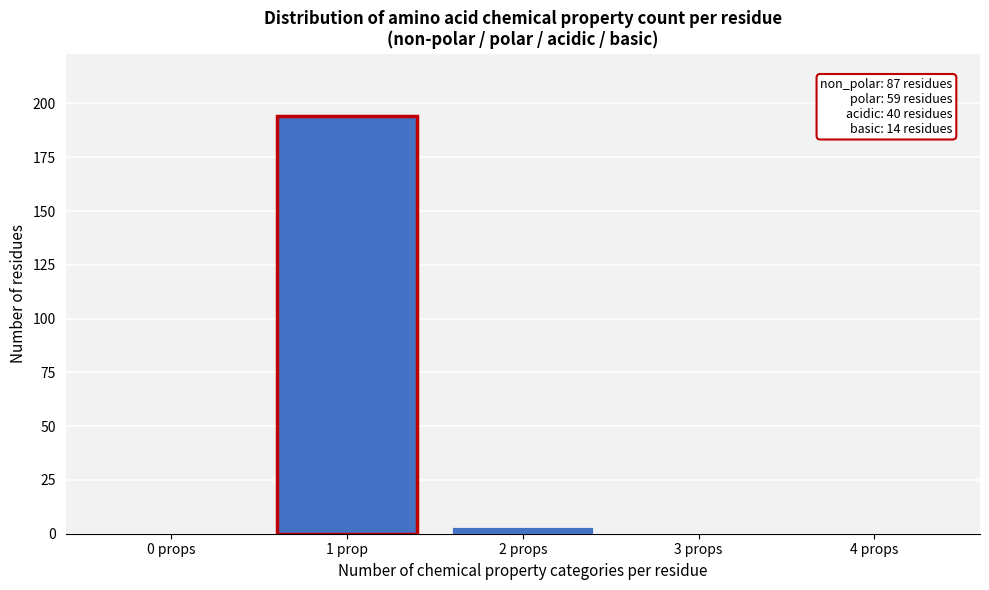

Reading left to right, list all the values displayed in this chart.

0 props=0	1 prop=194	2 props=3	3 props=0	4 props=0